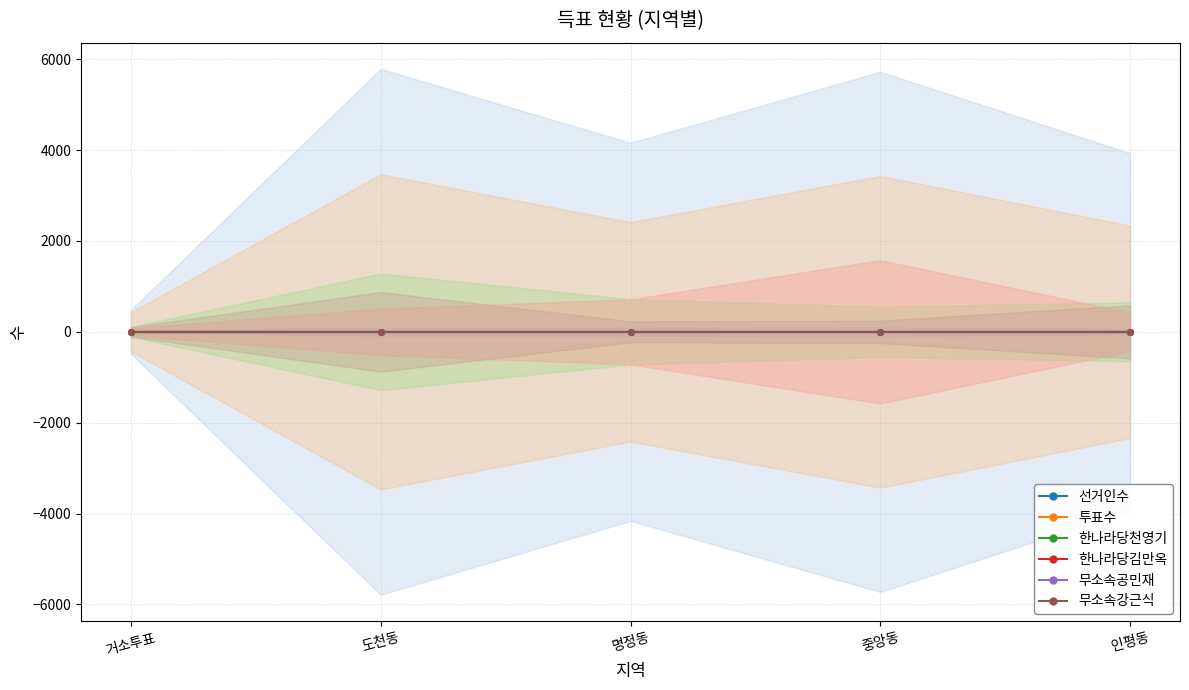

What is the average value of the 한나라당천영기 series?

664